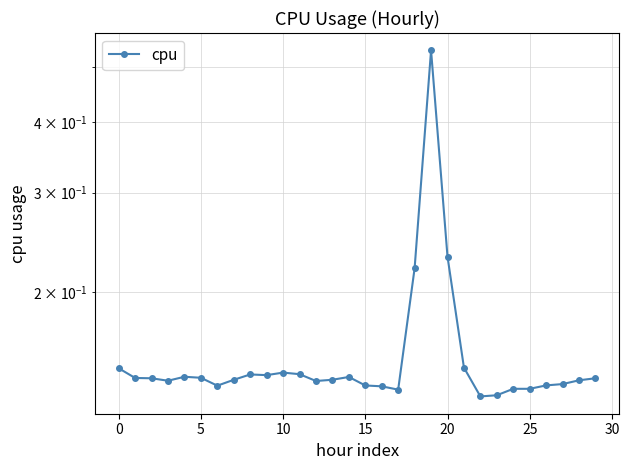

How many points are lower than both their immediate neighbors (excluding endpoints)?

6